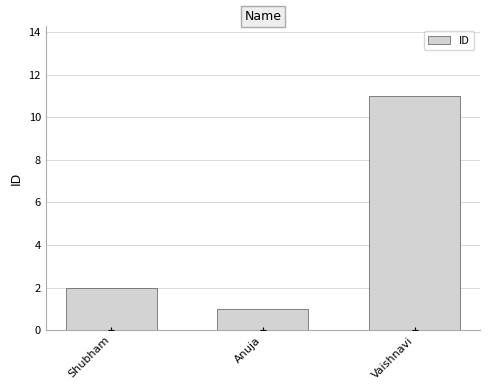

What is the change in value from Shubham to Anuja?

-1